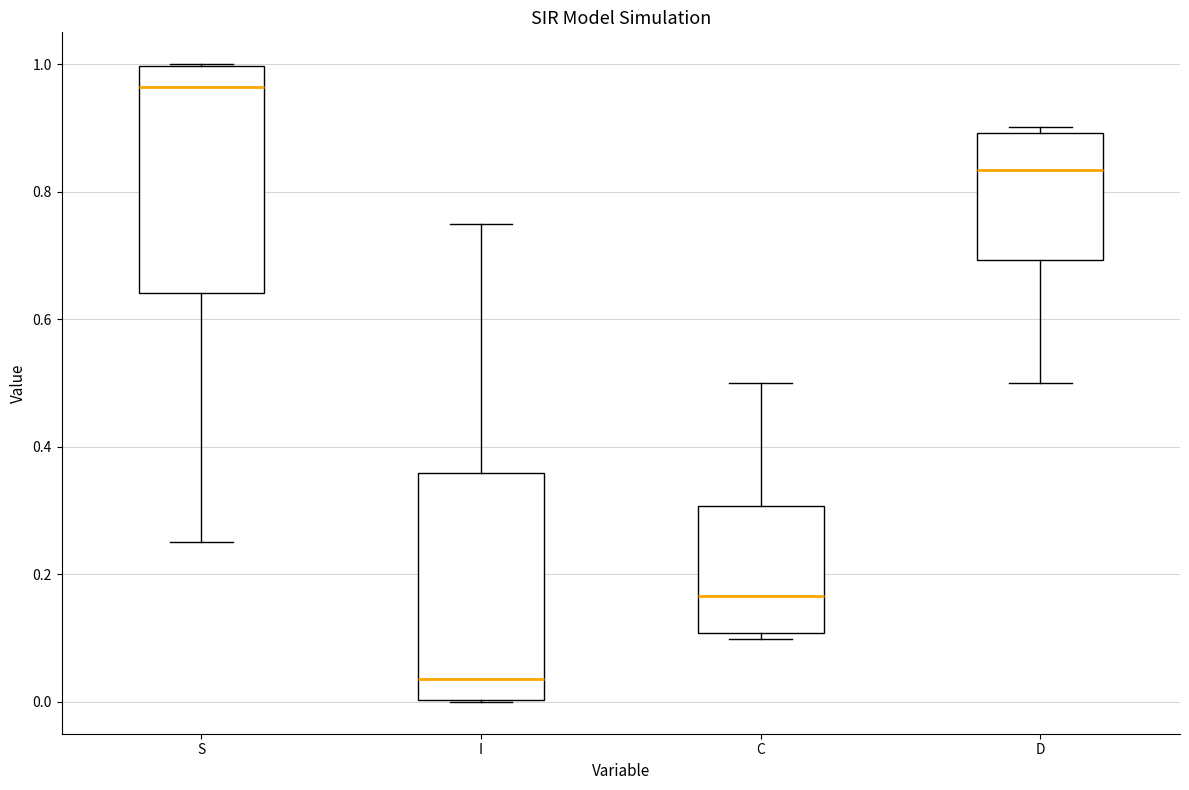

Where does the median line of the box for S sit on the y-axis? The values are not printed on the chart, so give them approximately, as read against the axis.

0.96